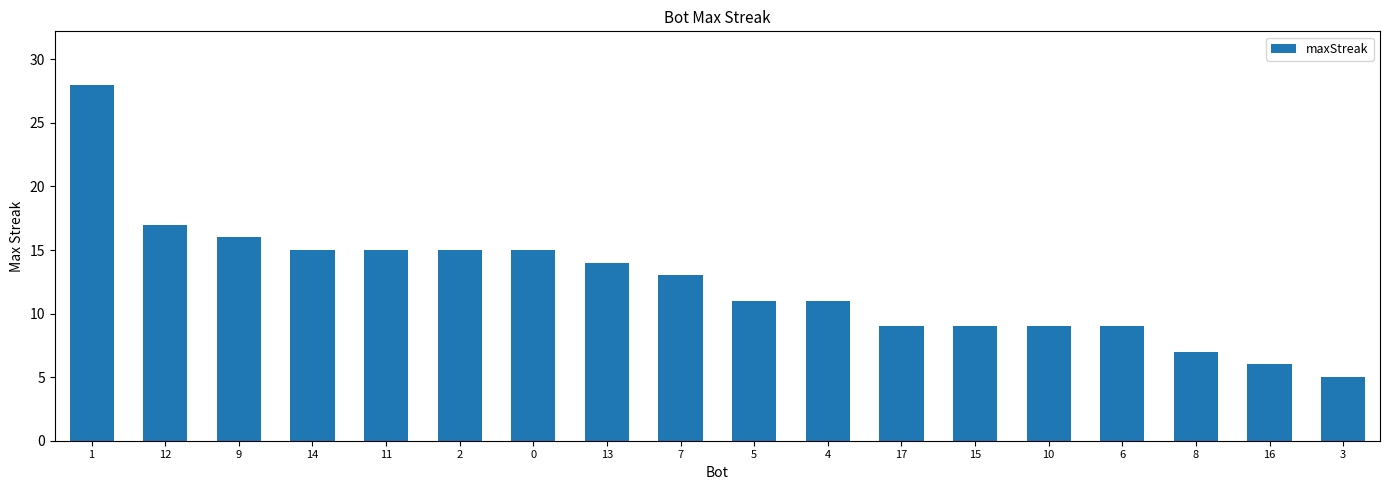

The value at 4 is 18. True or false?

False